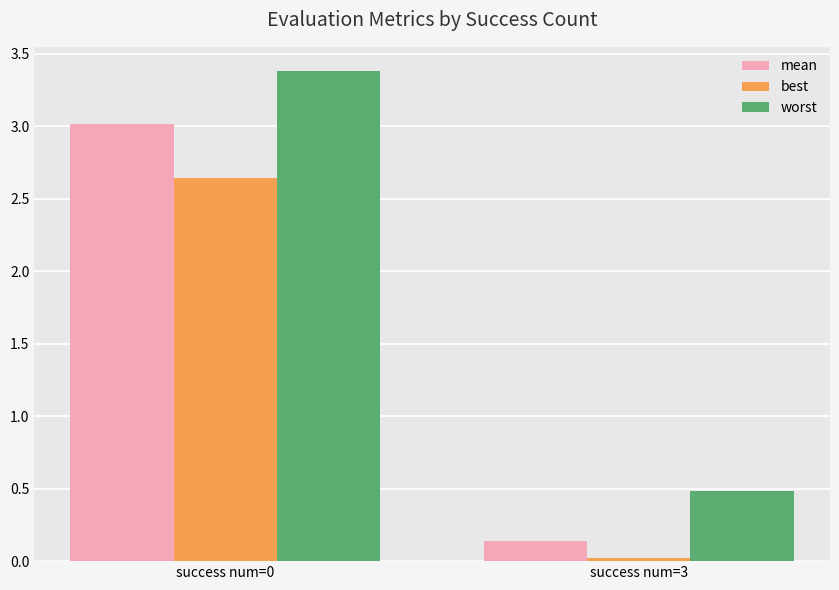

The value of mean at success num=0 is 1.0. True or false?

False